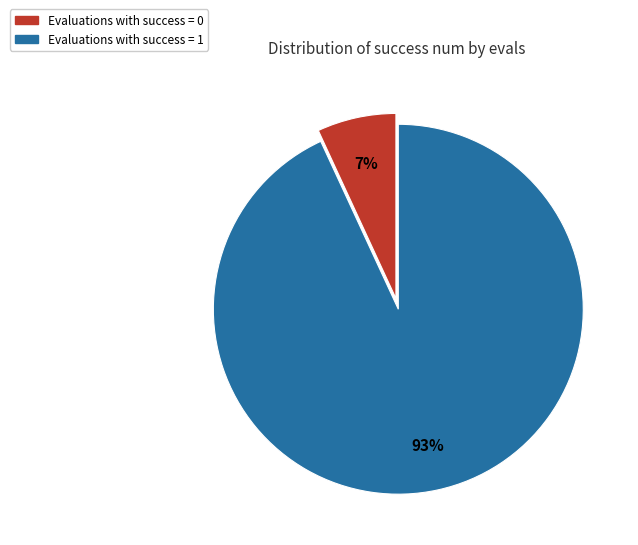

Does any single category account for the majority?

Yes